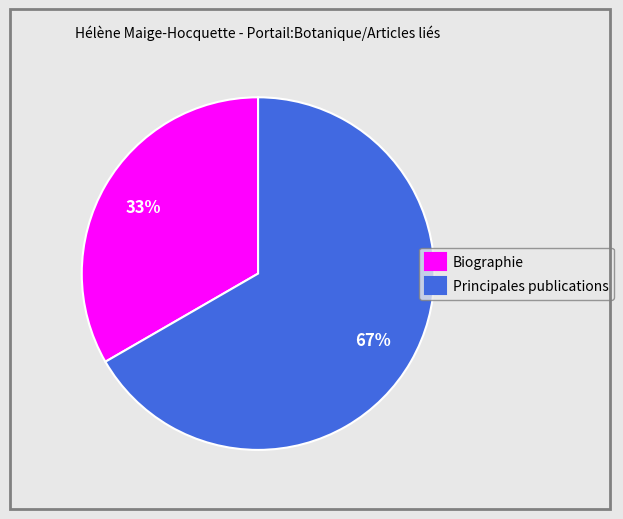

To the nearest percent, what is the average slice percentage?

50%